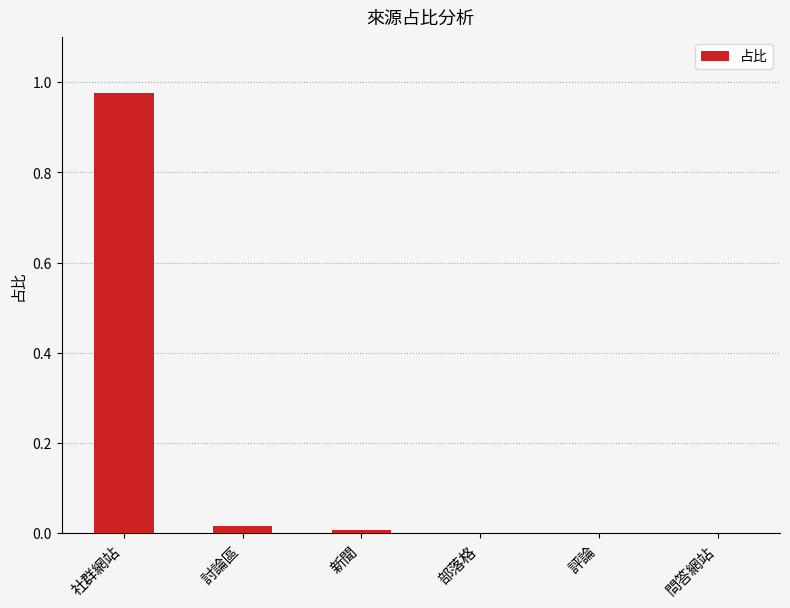

Count the number of categories in the chart.

6